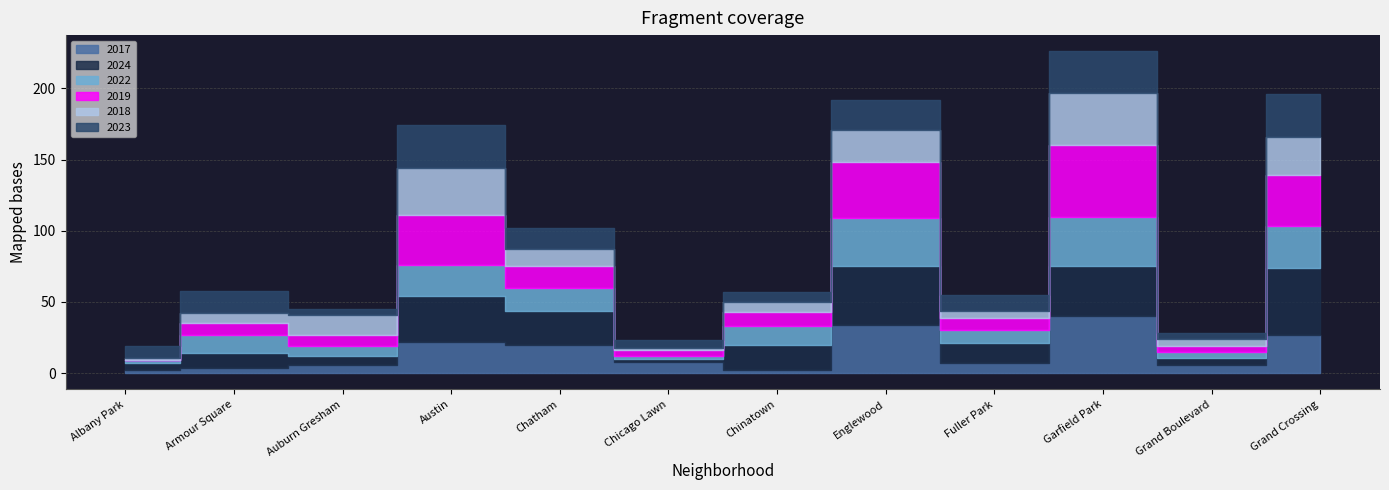

At which category does 2022 reach its first local valley?

Auburn Gresham